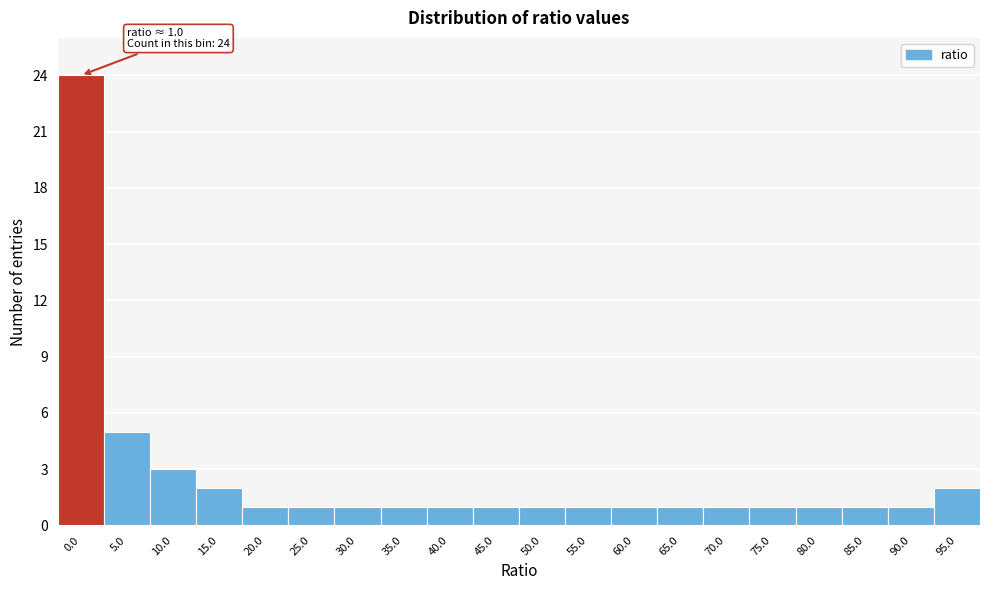

Reading right to left, list all the values displayed in this chart.

95.0=2	90.0=1	85.0=1	80.0=1	75.0=1	70.0=1	65.0=1	60.0=1	55.0=1	50.0=1	45.0=1	40.0=1	35.0=1	30.0=1	25.0=1	20.0=1	15.0=2	10.0=3	5.0=5	0.0=24